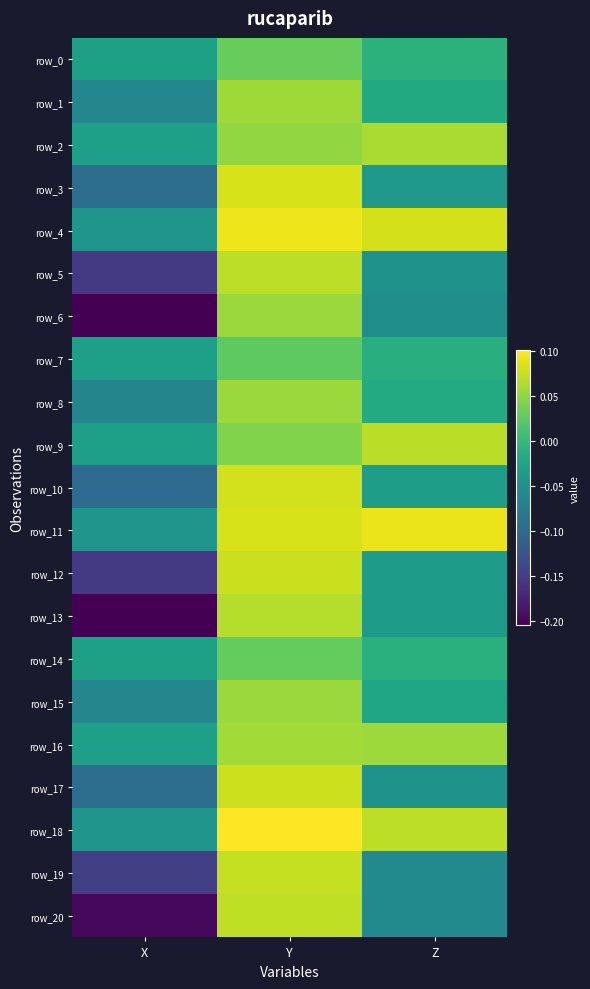

Reading left to right, extract all data points from this chart.

row_0: -0.0	0.0	-0.0
row_1: -0.1	0.1	-0.0
row_2: -0.0	0.1	0.1
row_3: -0.1	0.1	-0.0
row_4: -0.0	0.1	0.1
row_5: -0.2	0.1	-0.0
row_6: -0.2	0.1	-0.1
row_7: -0.0	0.0	-0.0
row_8: -0.1	0.1	-0.0
row_9: -0.0	0.0	0.1
row_10: -0.1	0.1	-0.0
row_11: -0.0	0.1	0.1
row_12: -0.2	0.1	-0.0
row_13: -0.2	0.1	-0.0
row_14: -0.0	0.0	-0.0
row_15: -0.1	0.1	-0.0
row_16: -0.0	0.1	0.1
row_17: -0.1	0.1	-0.0
row_18: -0.0	0.1	0.1
row_19: -0.1	0.1	-0.1
row_20: -0.2	0.1	-0.1